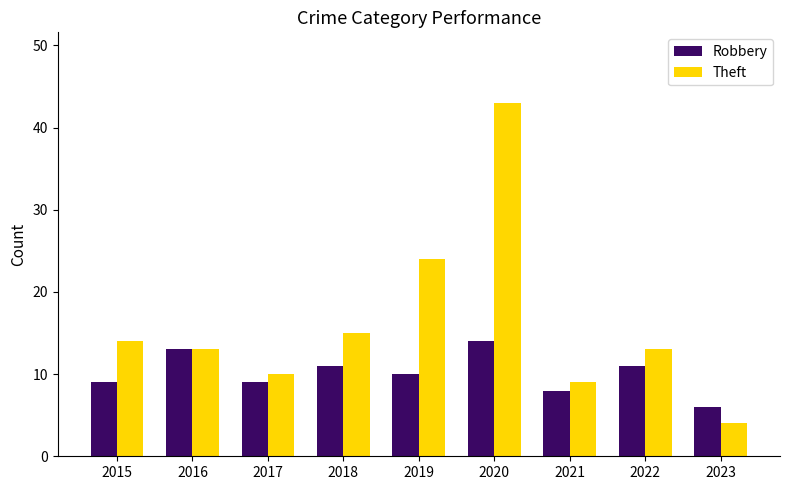

At 2021, list the series in order from smallest to largest.

Robbery, Theft